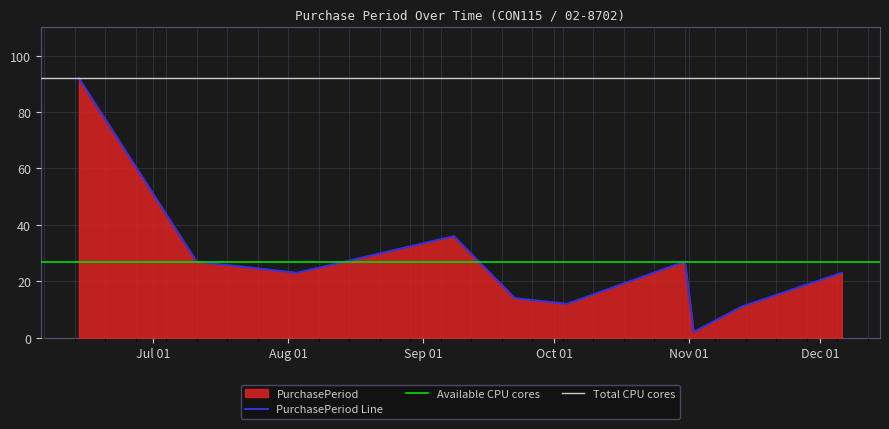

What is the difference between the maximum and second lowest values?

81